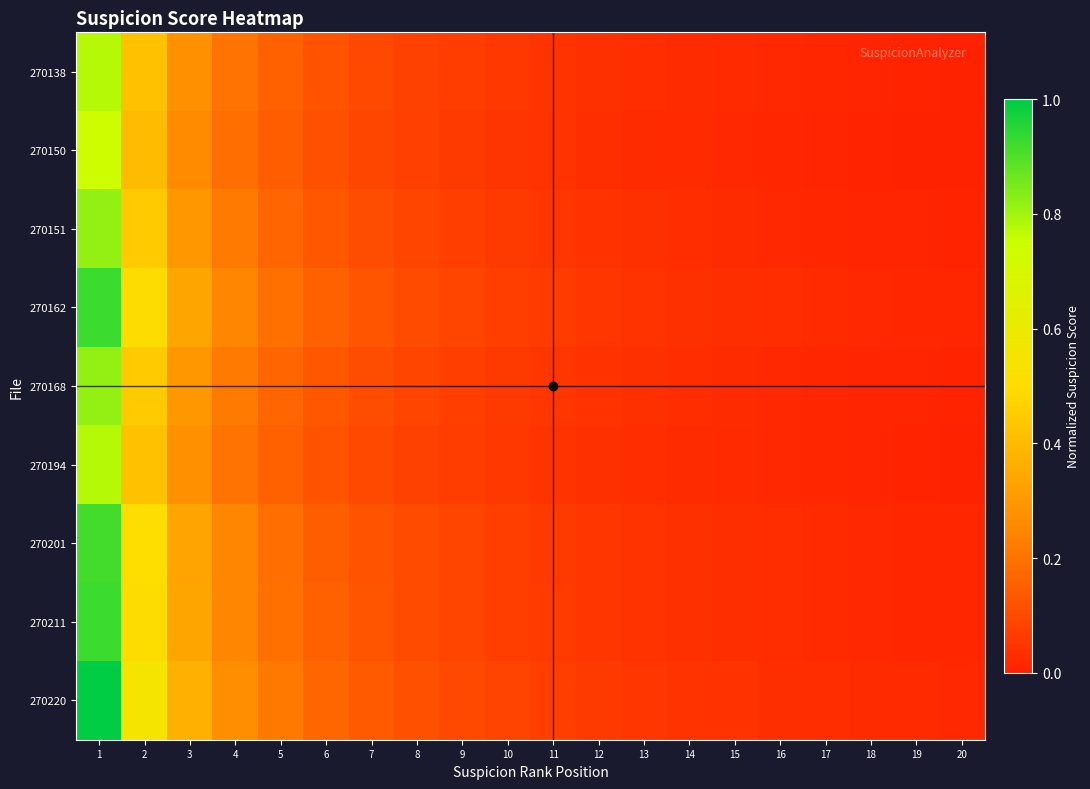

Which has a higher value, 10 or 6?

6